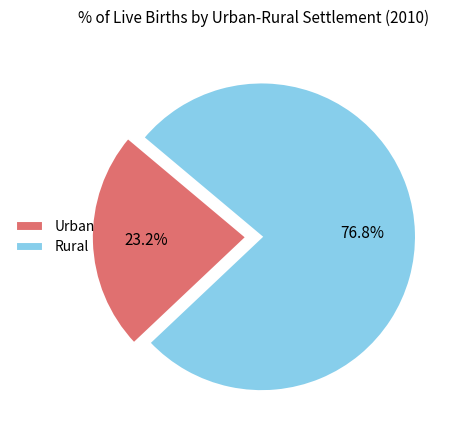

Rank the categories by value from highest to lowest.

Rural, Urban